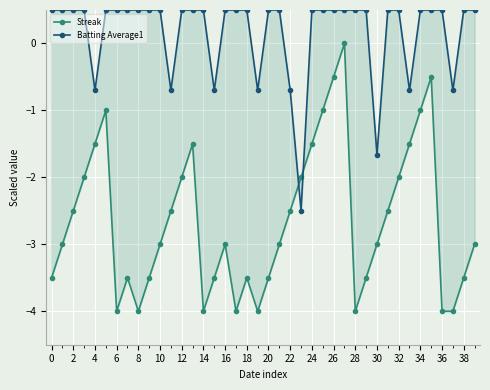

How many lines are shown in the chart?

2